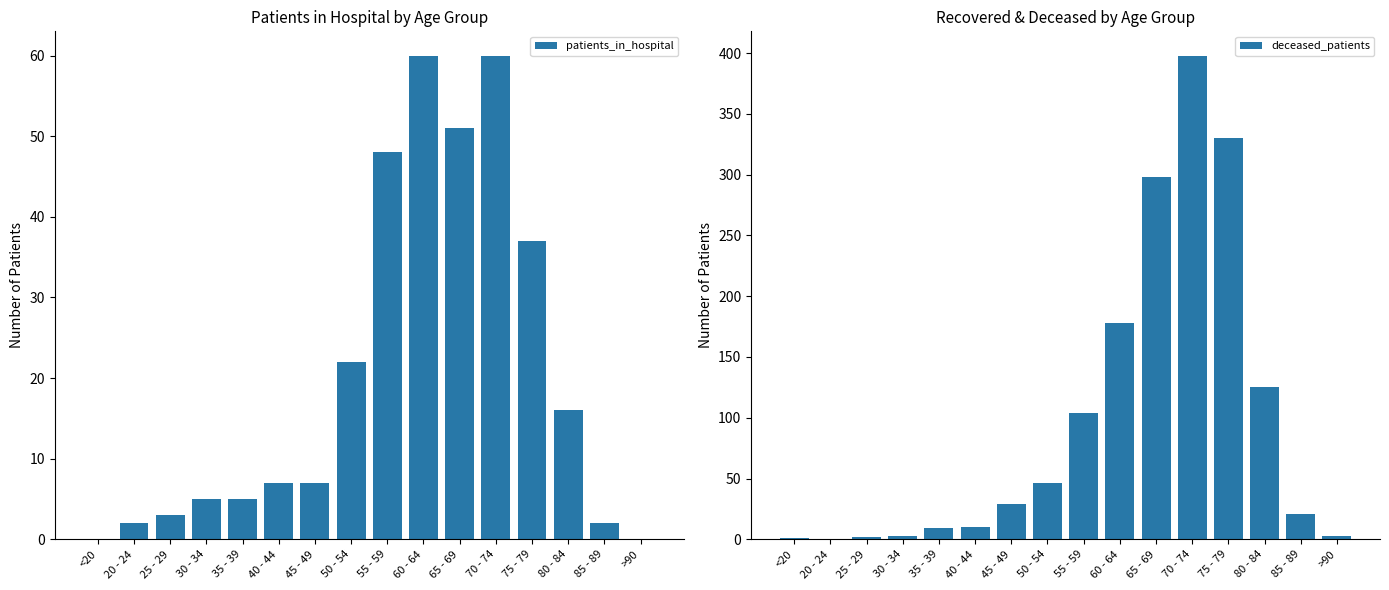

Reading left to right, list all the values displayed in this chart.

patients_in_hospital: <20=0	20 - 24=2	25 - 29=3	30 - 34=5	35 - 39=5	40 - 44=7	45 - 49=7	50 - 54=22	55 - 59=48	60 - 64=60	65 - 69=51	70 - 74=60	75 - 79=37	80 - 84=16	85 - 89=2	>90=0
deceased_patients: <20=1	20 - 24=0	25 - 29=2	30 - 34=3	35 - 39=9	40 - 44=10	45 - 49=29	50 - 54=46	55 - 59=104	60 - 64=178	65 - 69=298	70 - 74=398	75 - 79=330	80 - 84=125	85 - 89=21	>90=3